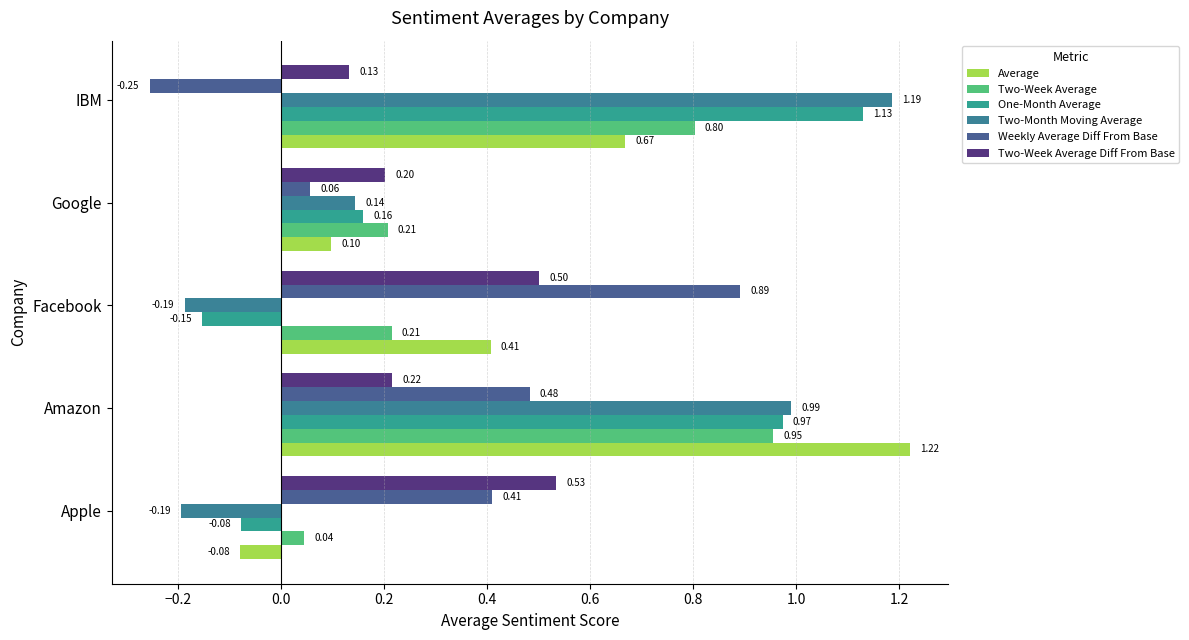

What are all the series names shown in the legend?

Average, Two-Week Average, One-Month Average, Two-Month Moving Average, Weekly Average Diff From Base, Two-Week Average Diff From Base